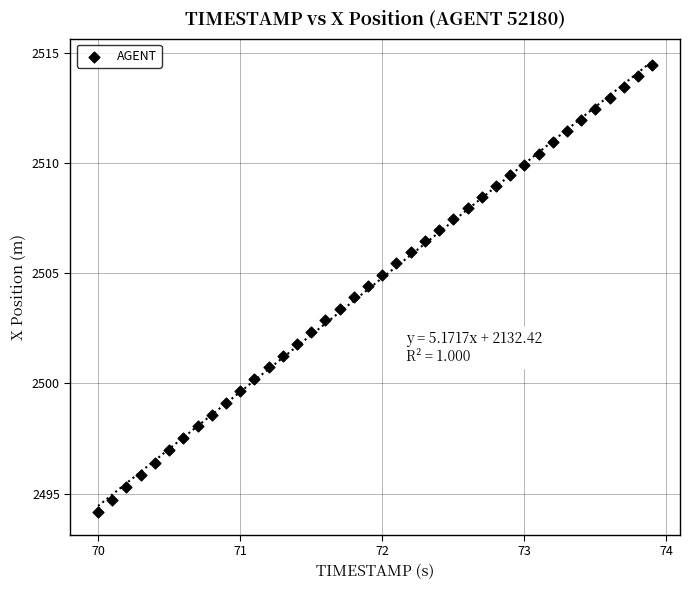

What is the range of X values (max minus min)?

3.9